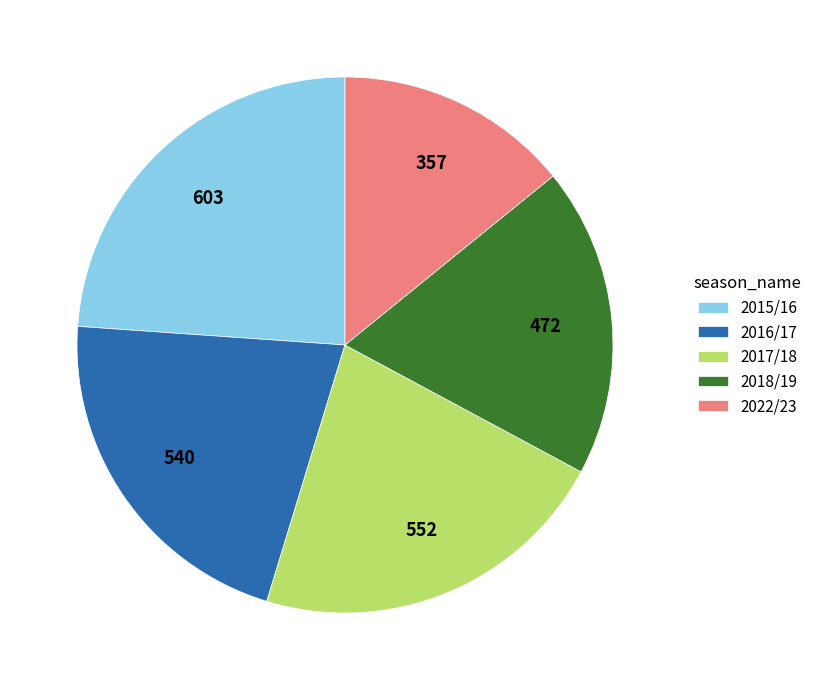

Which has a higher value, 2018/19 or 2017/18?

2017/18